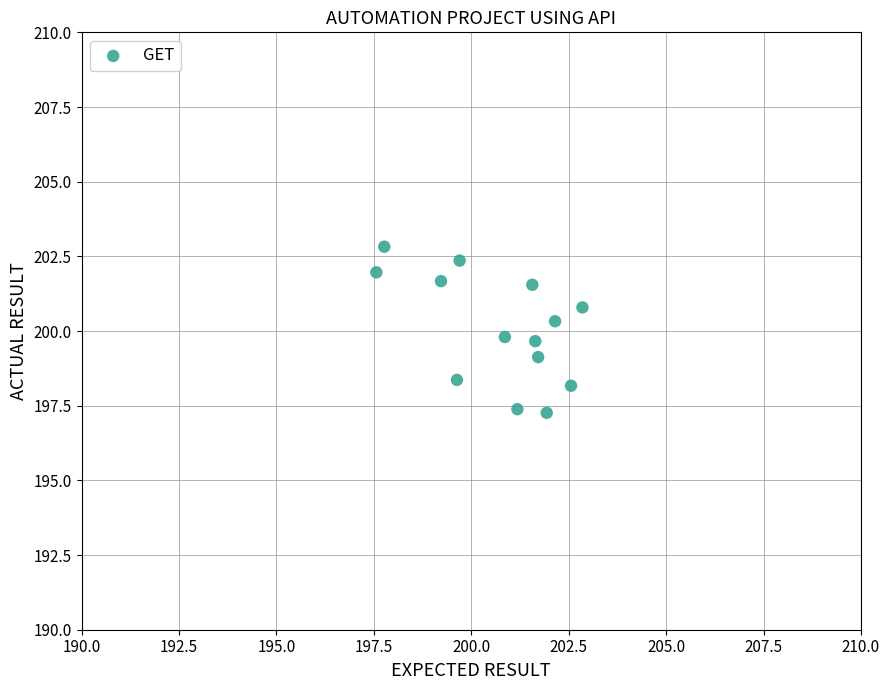

What is the range of Y values (max minus min)?

5.6